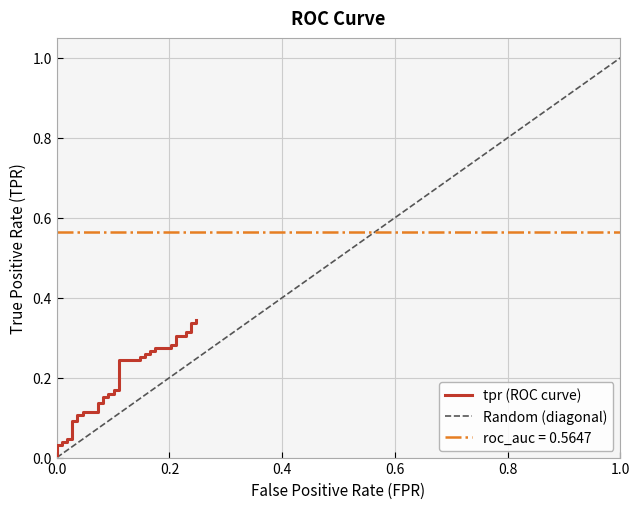

True or false: the data has more than 0 interior local peaks.

False